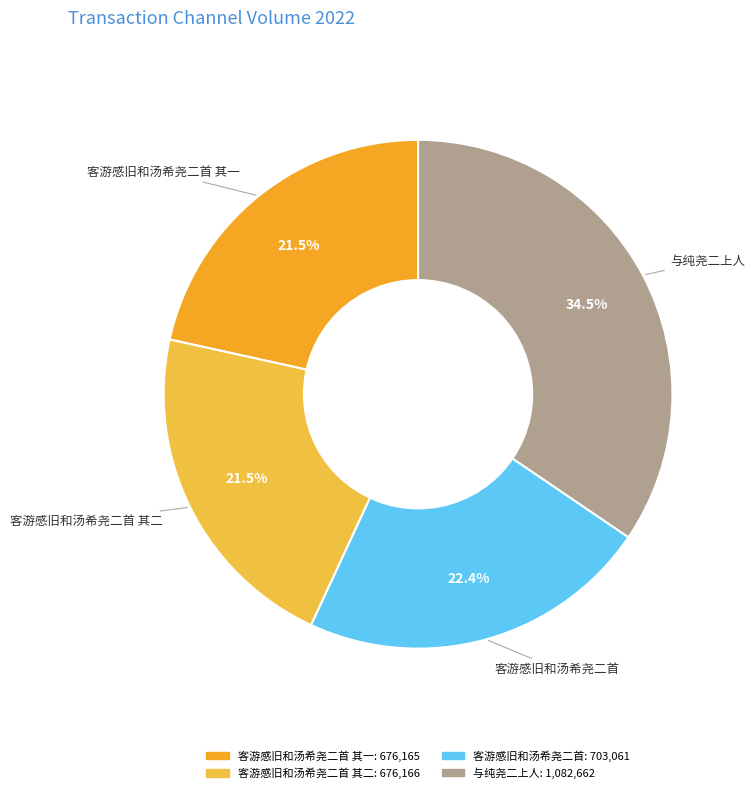

Approximately how many times larger is the value at 客游感旧和汤希尧二首 compared to 与纯尧二上人?

0.6